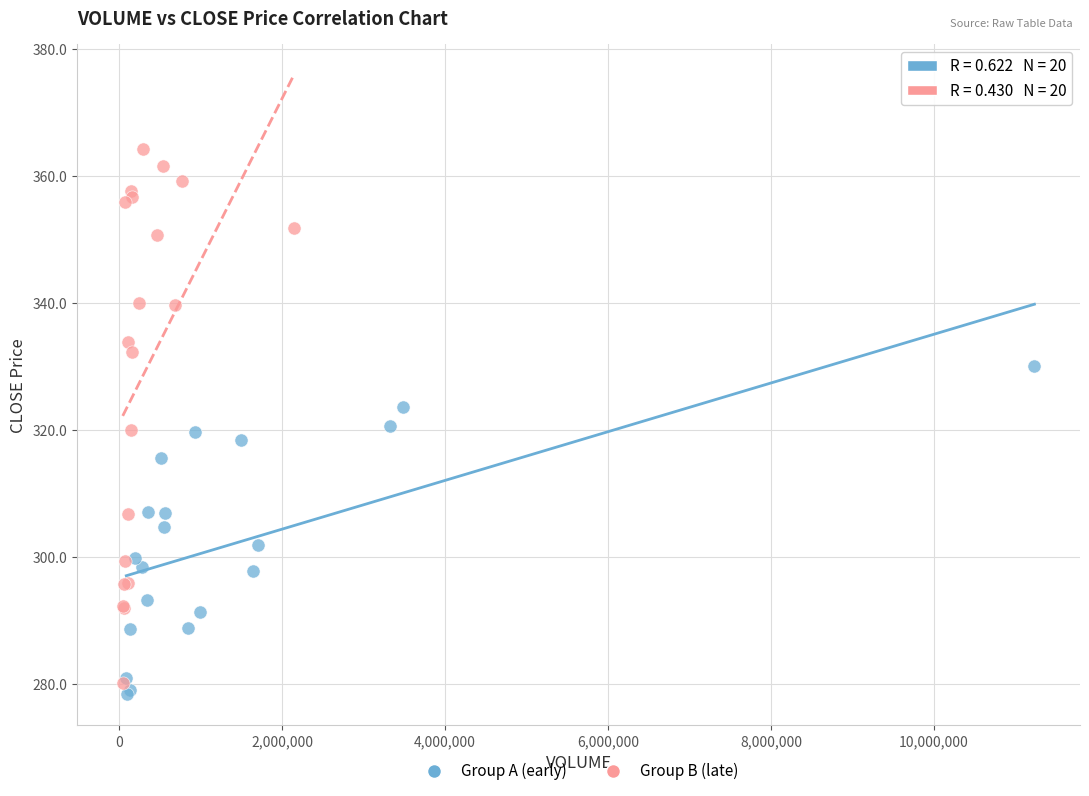

Which series reaches the maximum Y coordinate?

Group B (late)